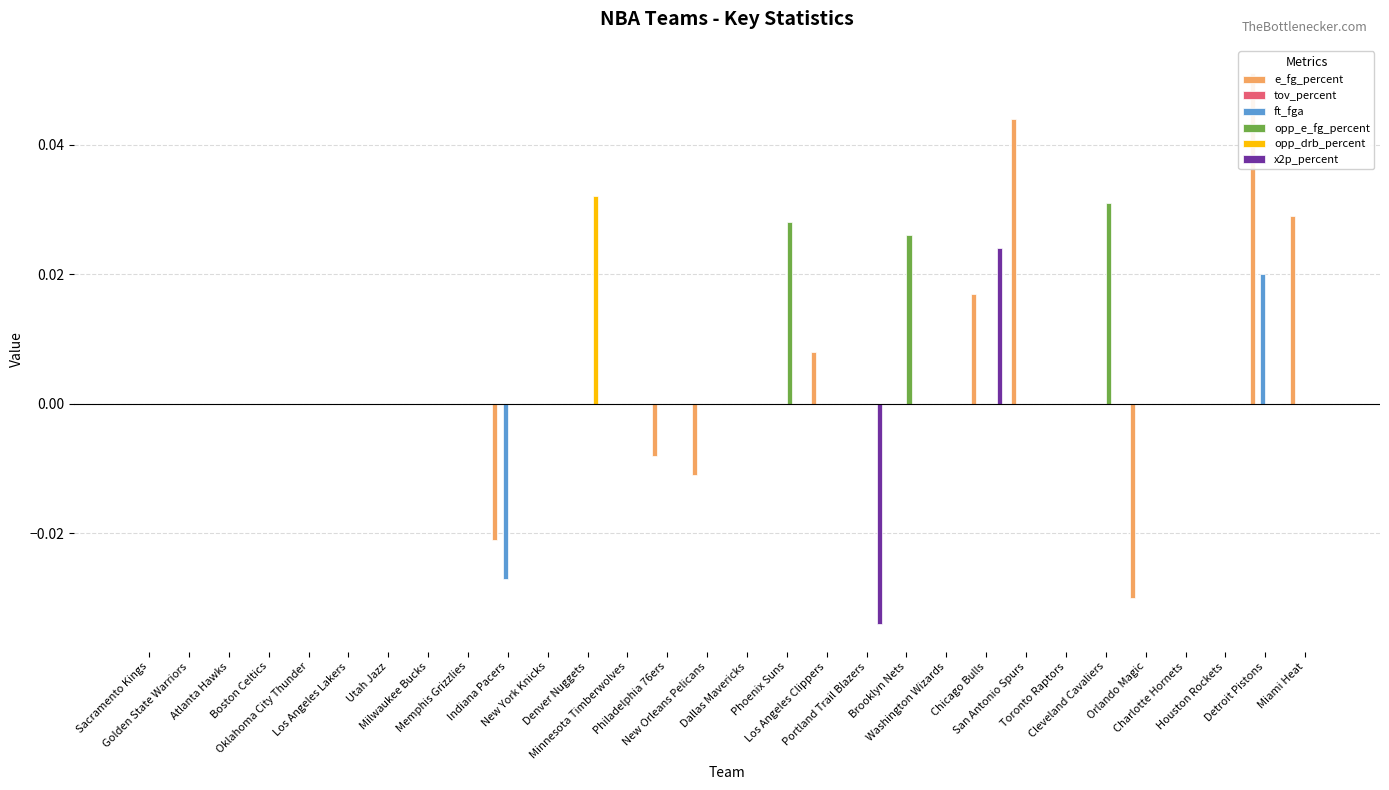

List the series in order of their peak value, highest first.

e_fg_percent, opp_drb_percent, opp_e_fg_percent, x2p_percent, ft_fga, tov_percent